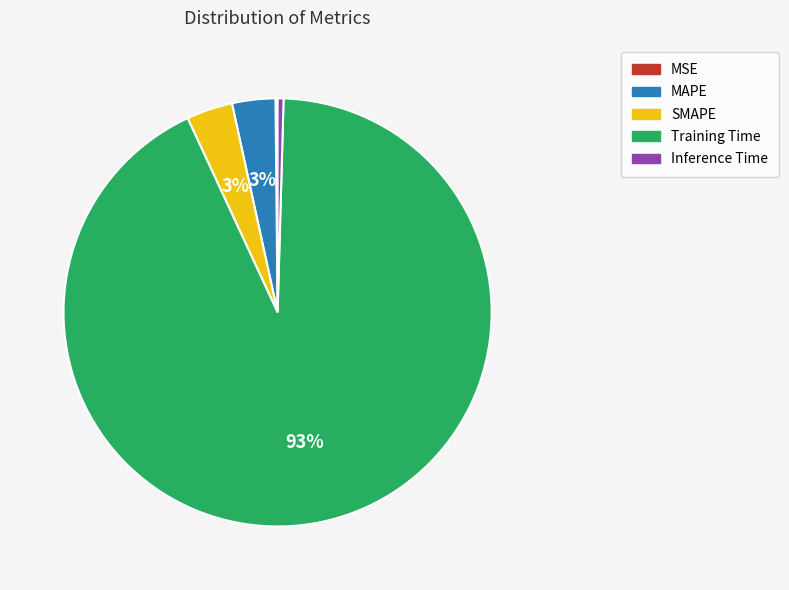

Do Training Time and Inference Time together represent more than half of the pie?

Yes